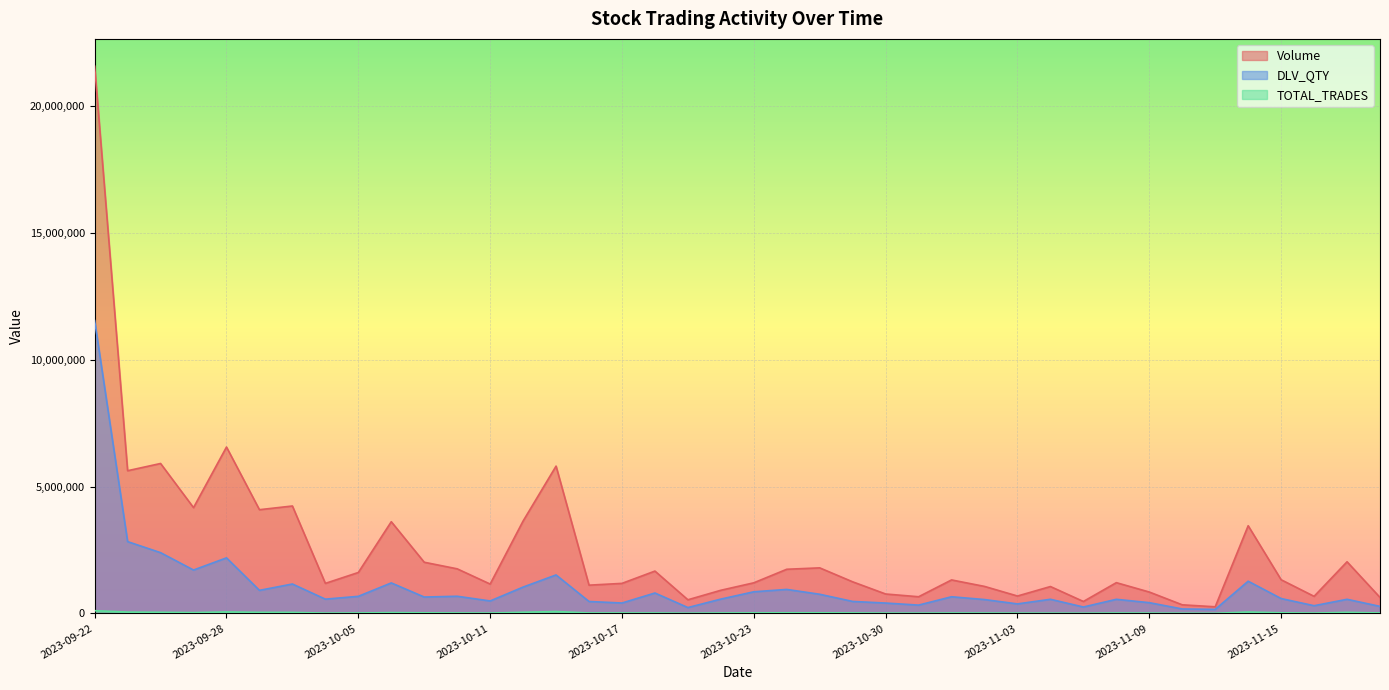

Which has a higher value, 2023-10-23 or 2023-11-02?

2023-10-23